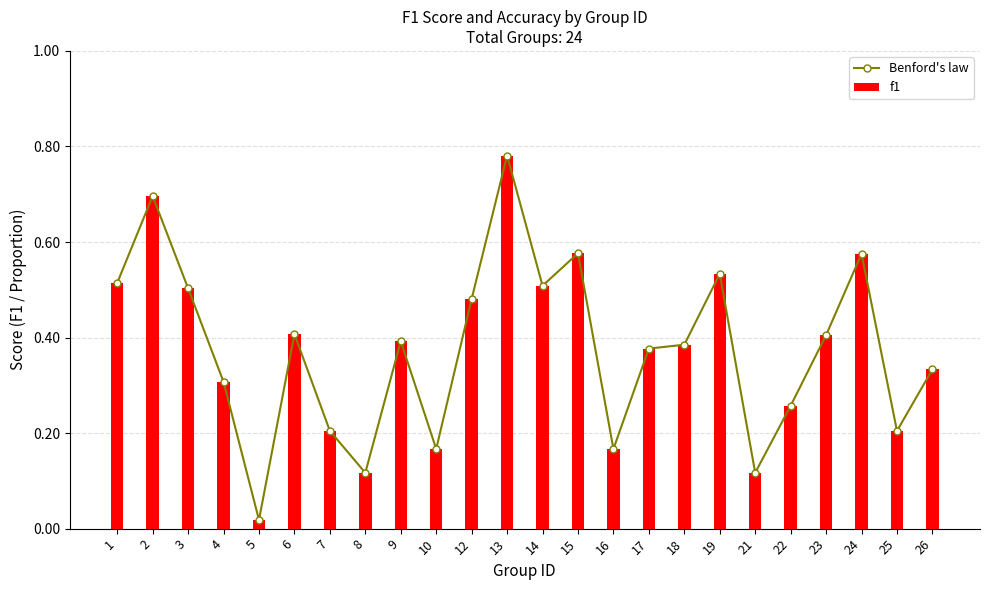

Which has a higher value, 4 or 8?

4